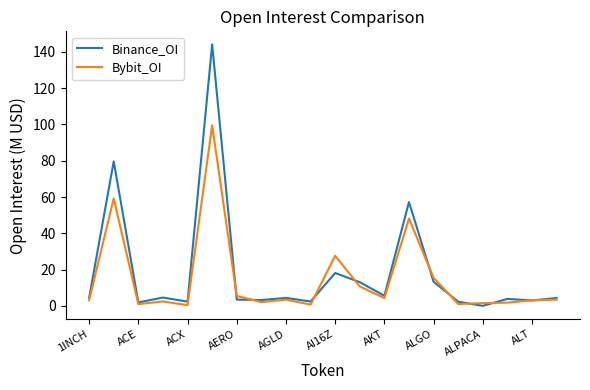

List the series in order of their peak value, lowest first.

Bybit_OI, Binance_OI